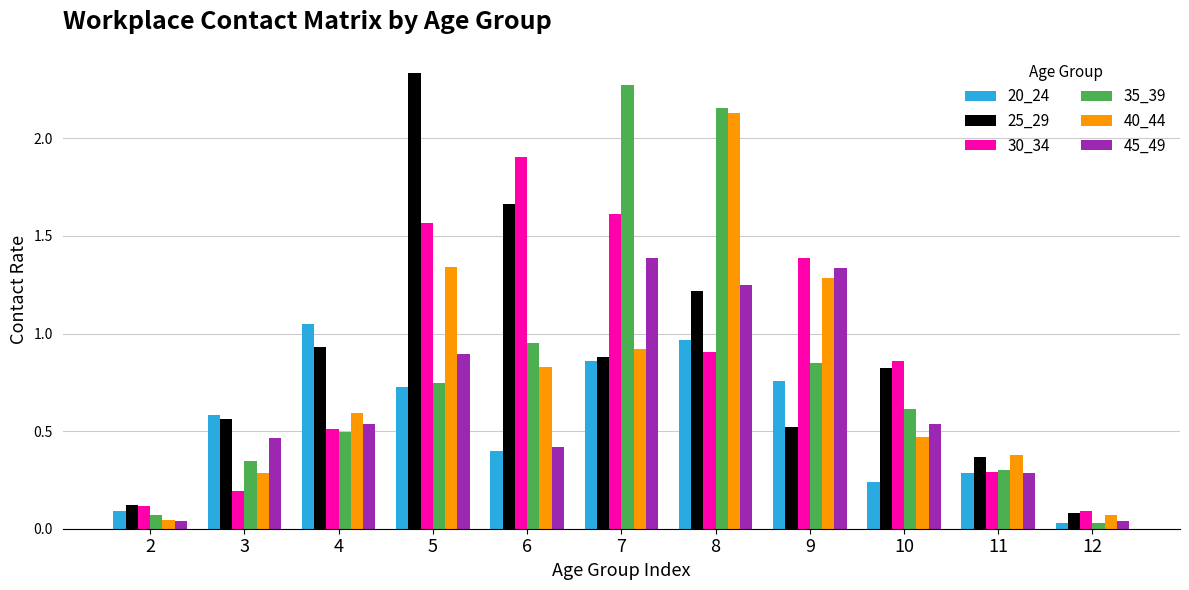

What are all the series names shown in the legend?

20_24, 25_29, 30_34, 35_39, 40_44, 45_49